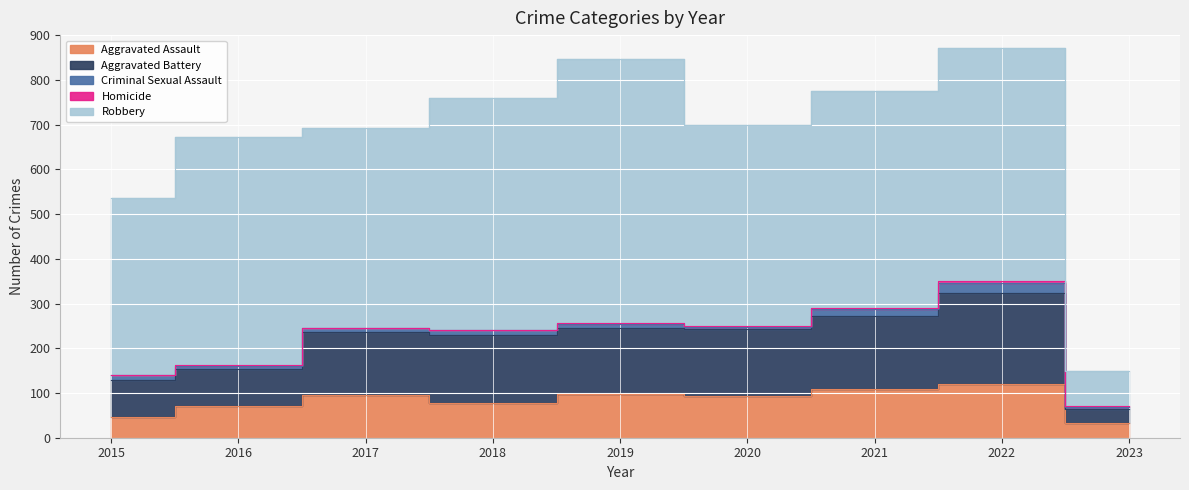

In Robbery, how many points are lower than both neighbors (excluding endpoints)?

2